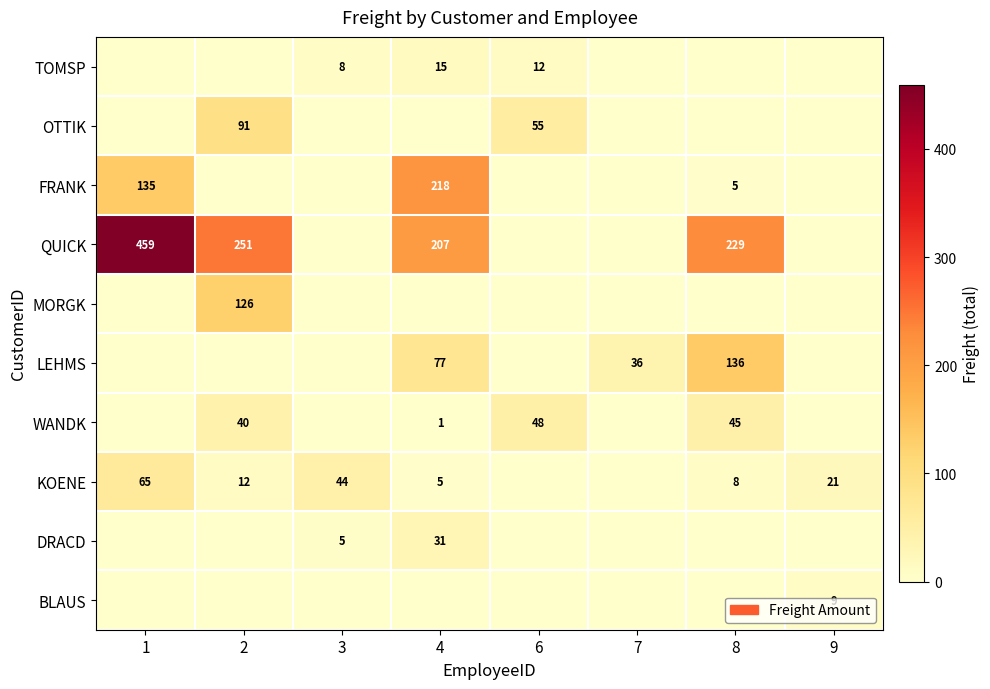

Is the value of OTTIK at 6 greater than the value of QUICK at 8?

No